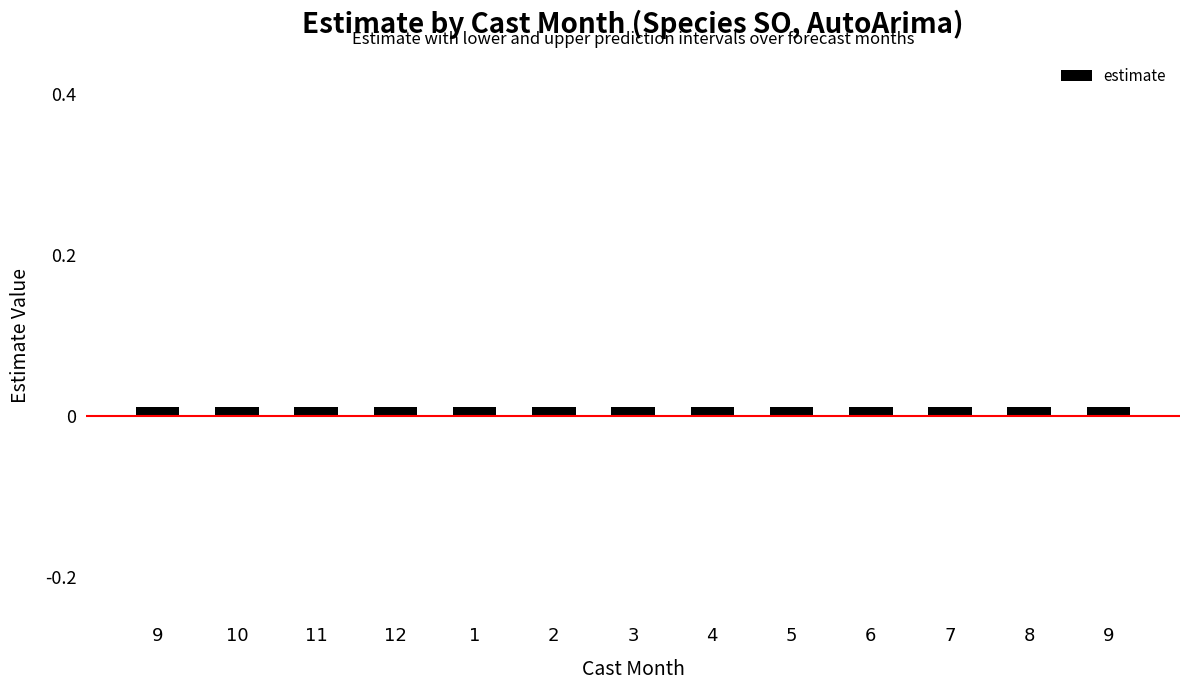

What is the label of the 12th bar from the left?

8